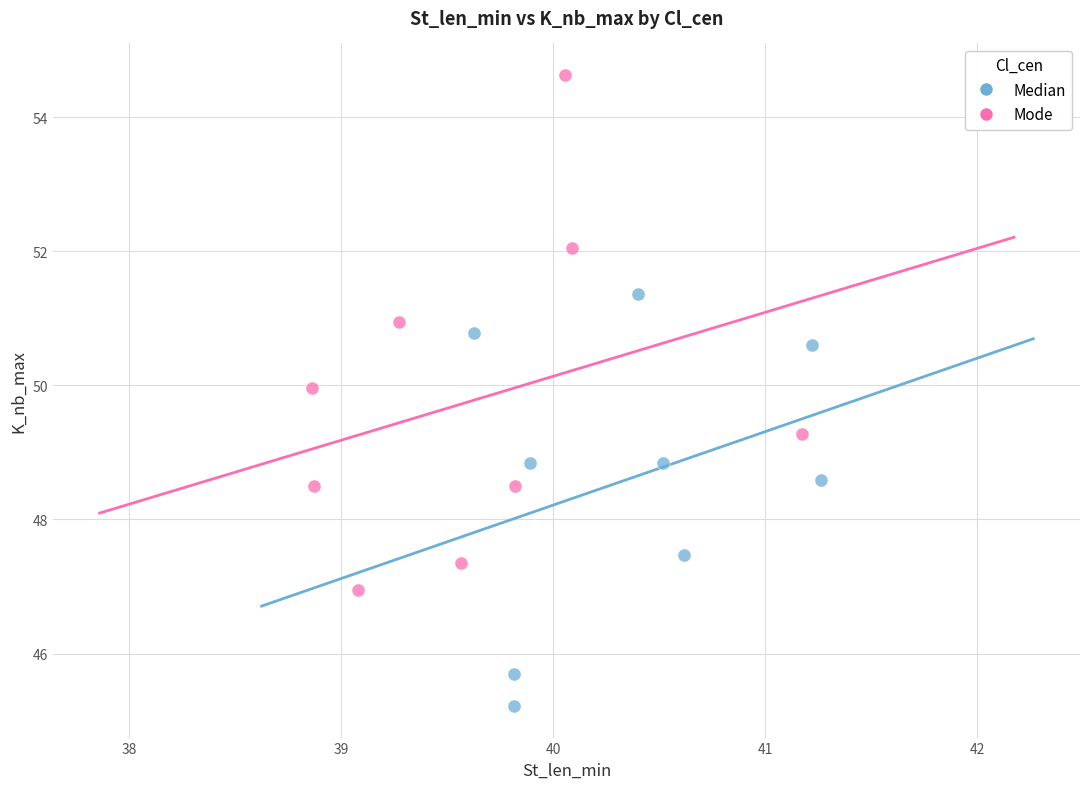

Which series has the widest spread of Y values?

Mode